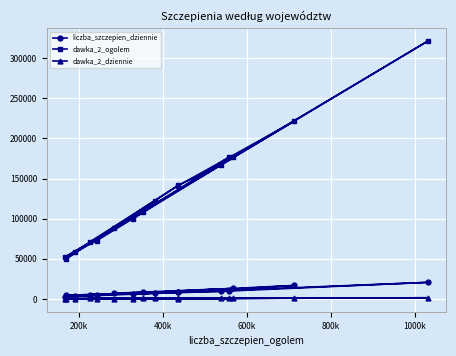

Does the chart display data point markers on the line(s)?

Yes